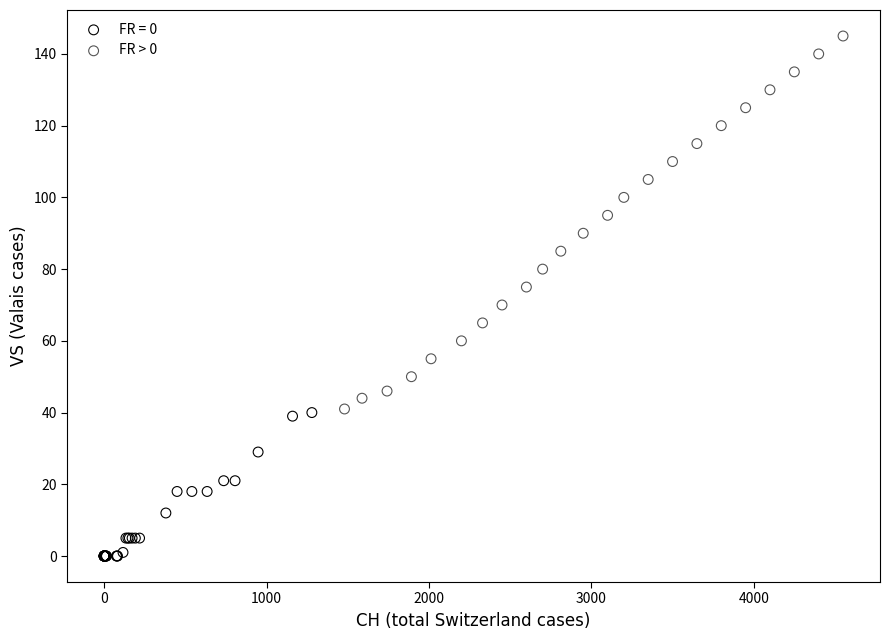

Which series reaches the maximum Y coordinate?

FR > 0